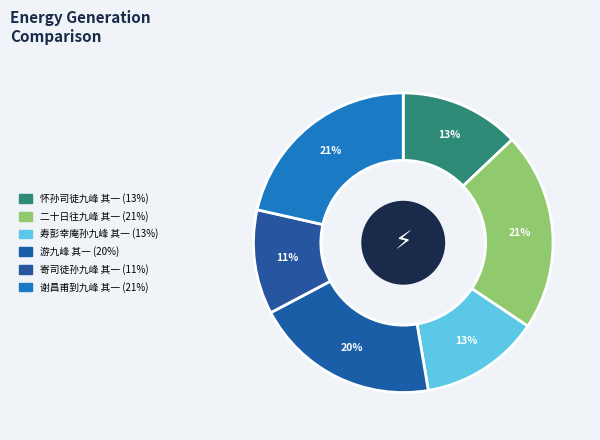

Is it true that 怀孙司徒九峰 其一 is 13% of the pie?

True